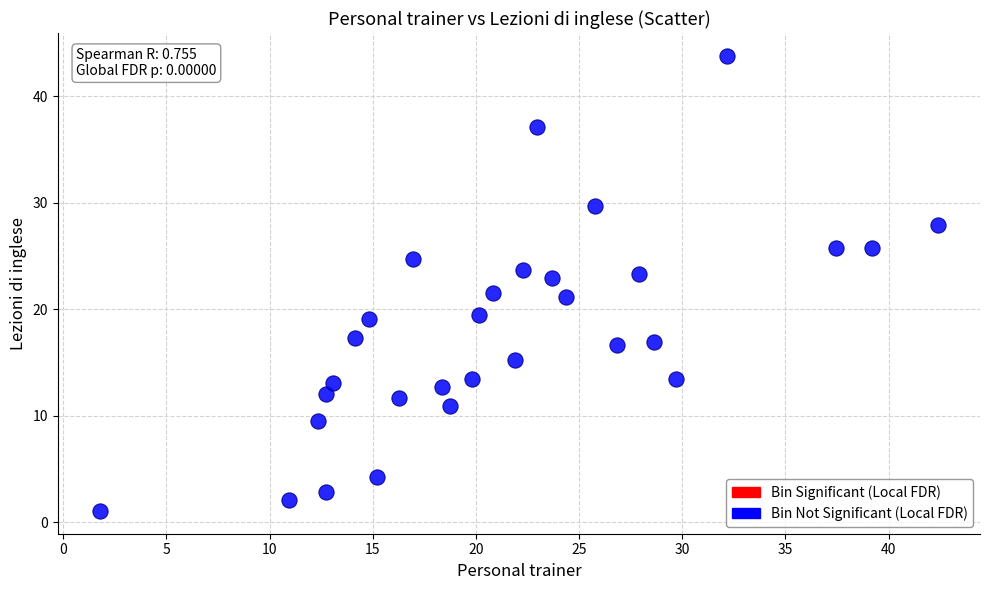

What is the range of Y values (max minus min)?

42.8